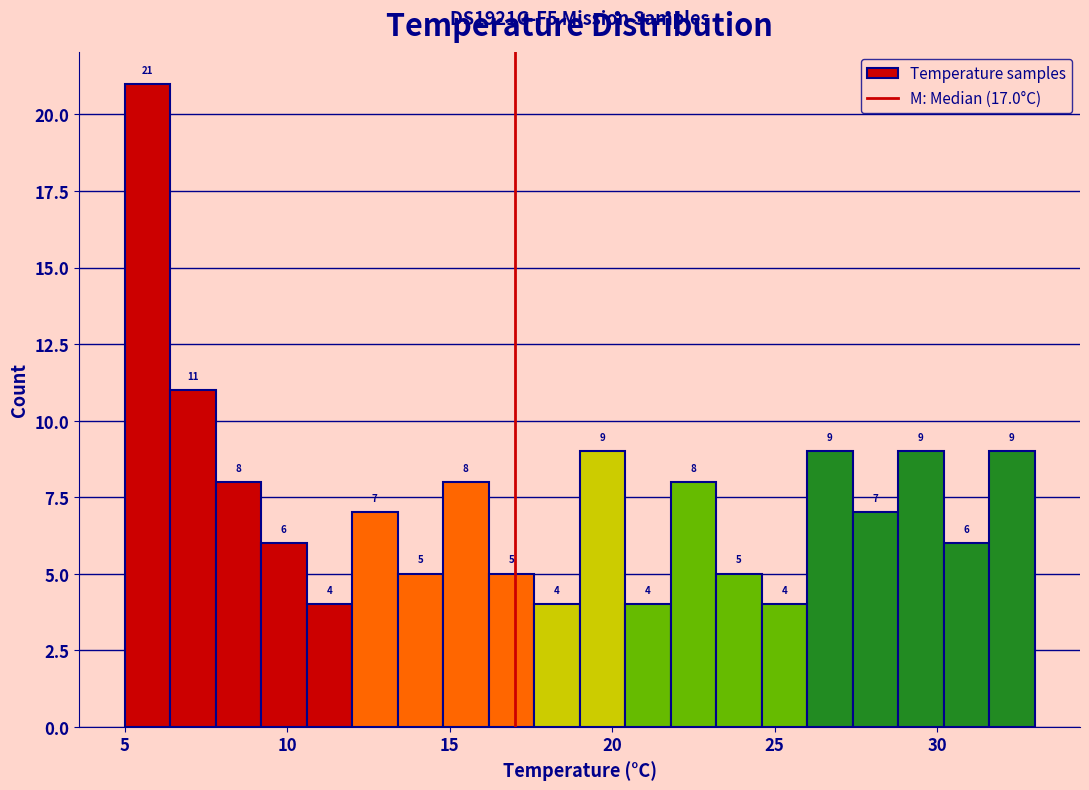

Read against the x-axis, roughly where is the centre of the tallest bar?

5.5